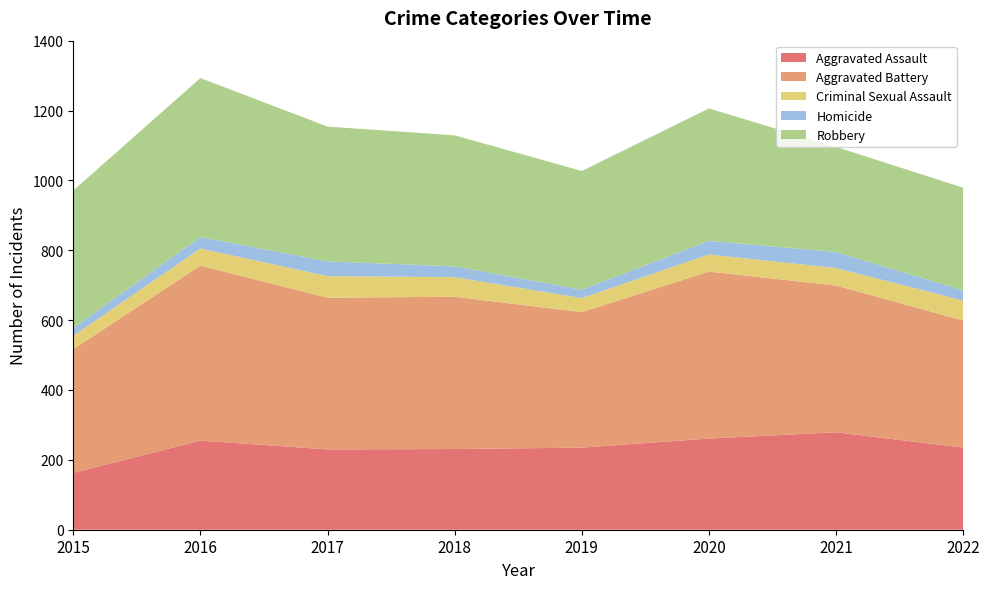

Reading left to right, transcribe all the data shown in this chart.

Aggravated Assault: 163	255	230	231	235	261	279	235
Aggravated Battery: 354	501	434	436	388	478	420	364
Criminal Sexual Assault: 38	49	62	56	40	49	50	57
Homicide: 23	33	42	31	24	39	46	29
Robbery: 393	455	386	375	340	379	301	294